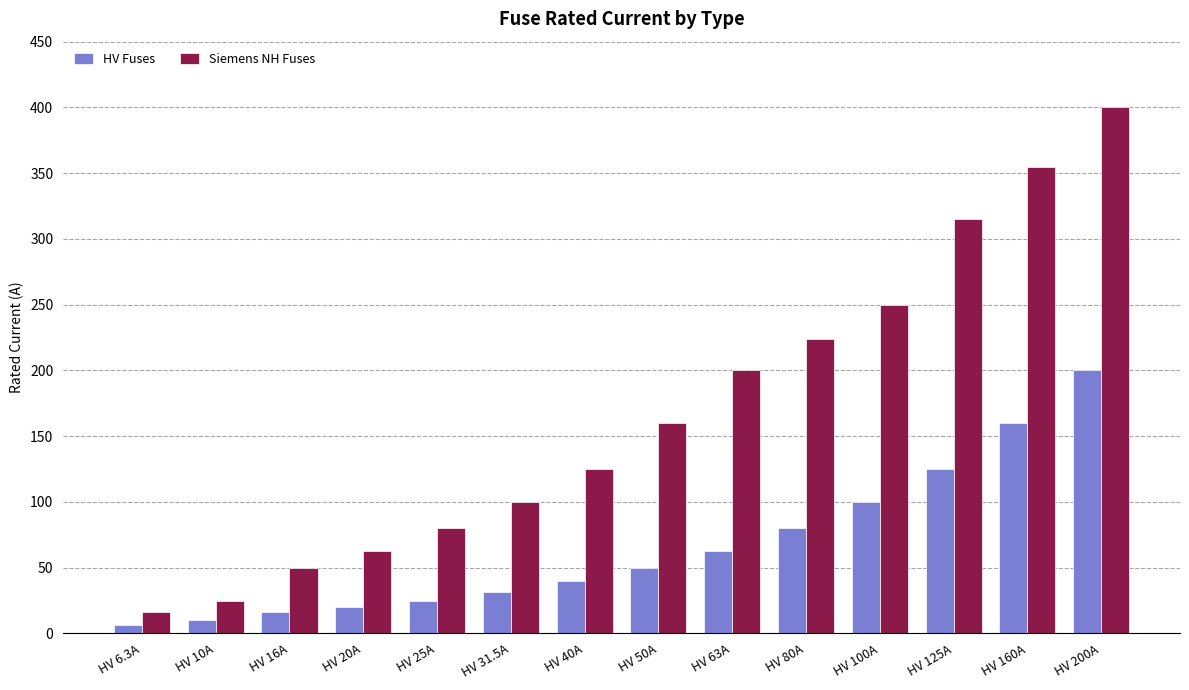

Rank the series by their maximum value, from lowest to highest.

HV Fuses, Siemens NH Fuses